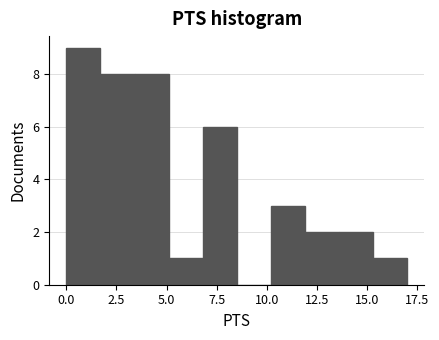

Around what value on the x-axis is the tallest bar? Give the approximate position of its centre, as read against the axis.

1.0